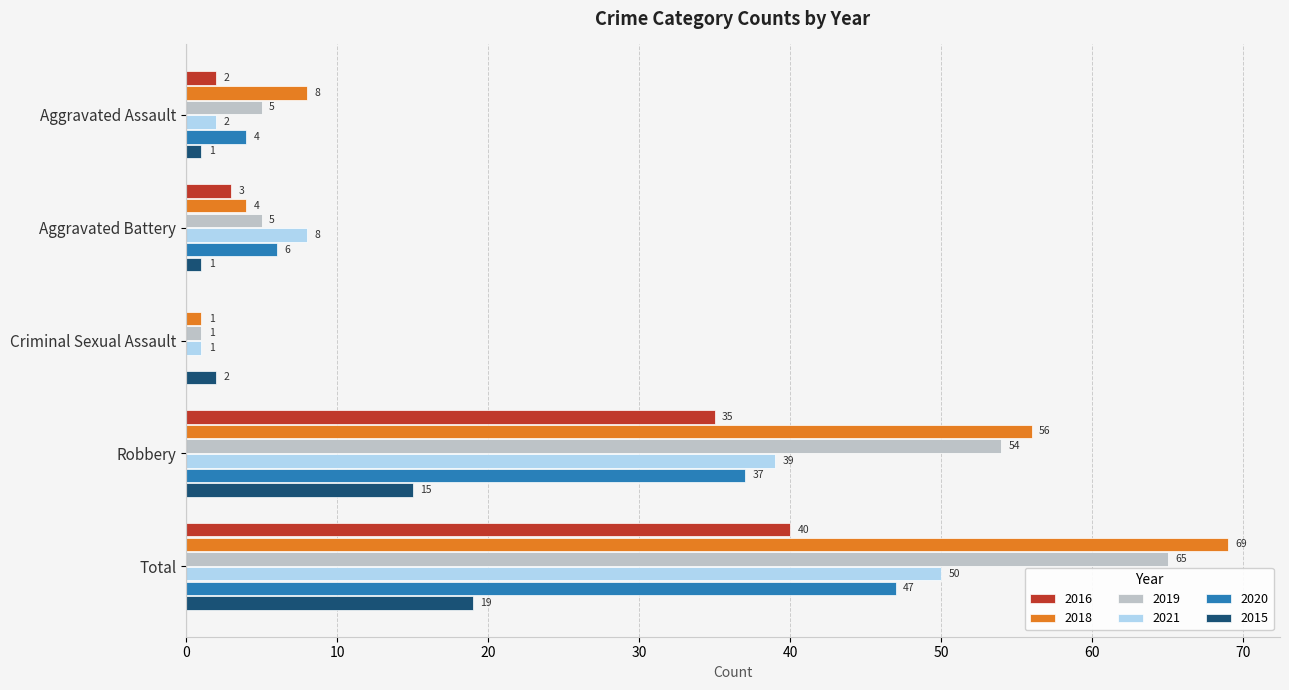

What is the sum of the 2019 values at Criminal Sexual Assault and Robbery?

55